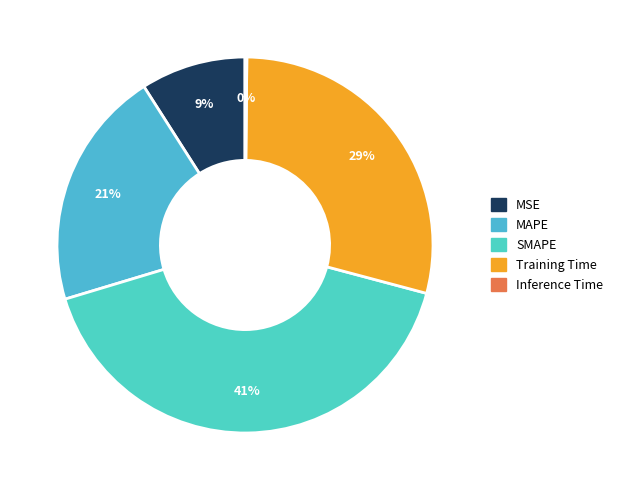

The Training Time slice represents 43% of the pie. True or false?

False